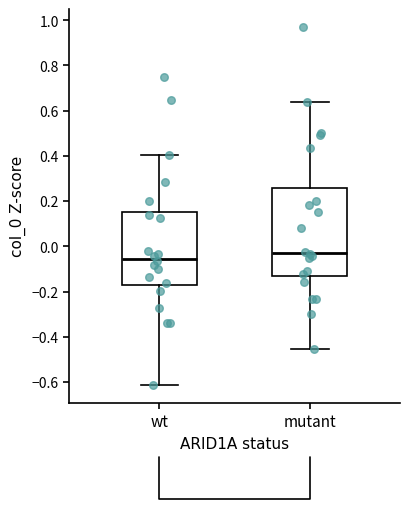

Which box's median line is the lowest?

wt